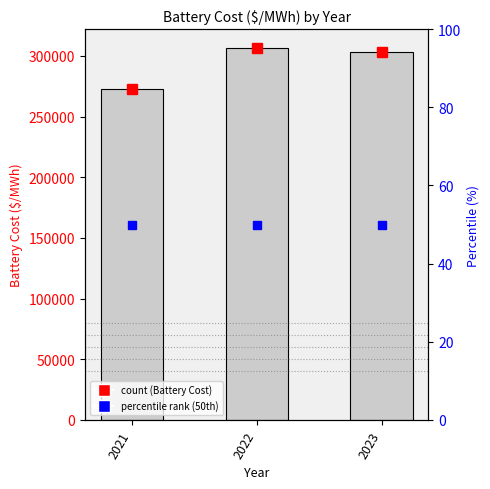

How many data points does each series have?

3